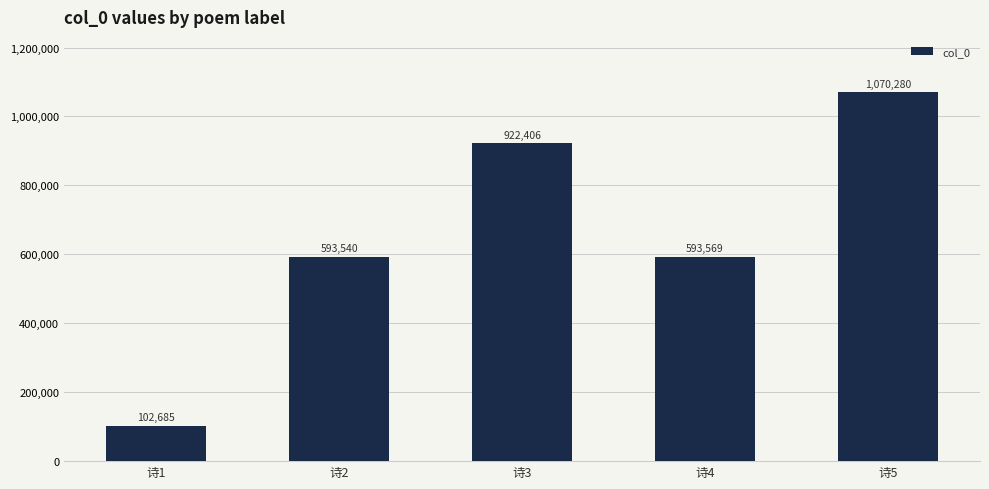

What is the ratio of the value at 诗1 to the value at 诗3?

0.1